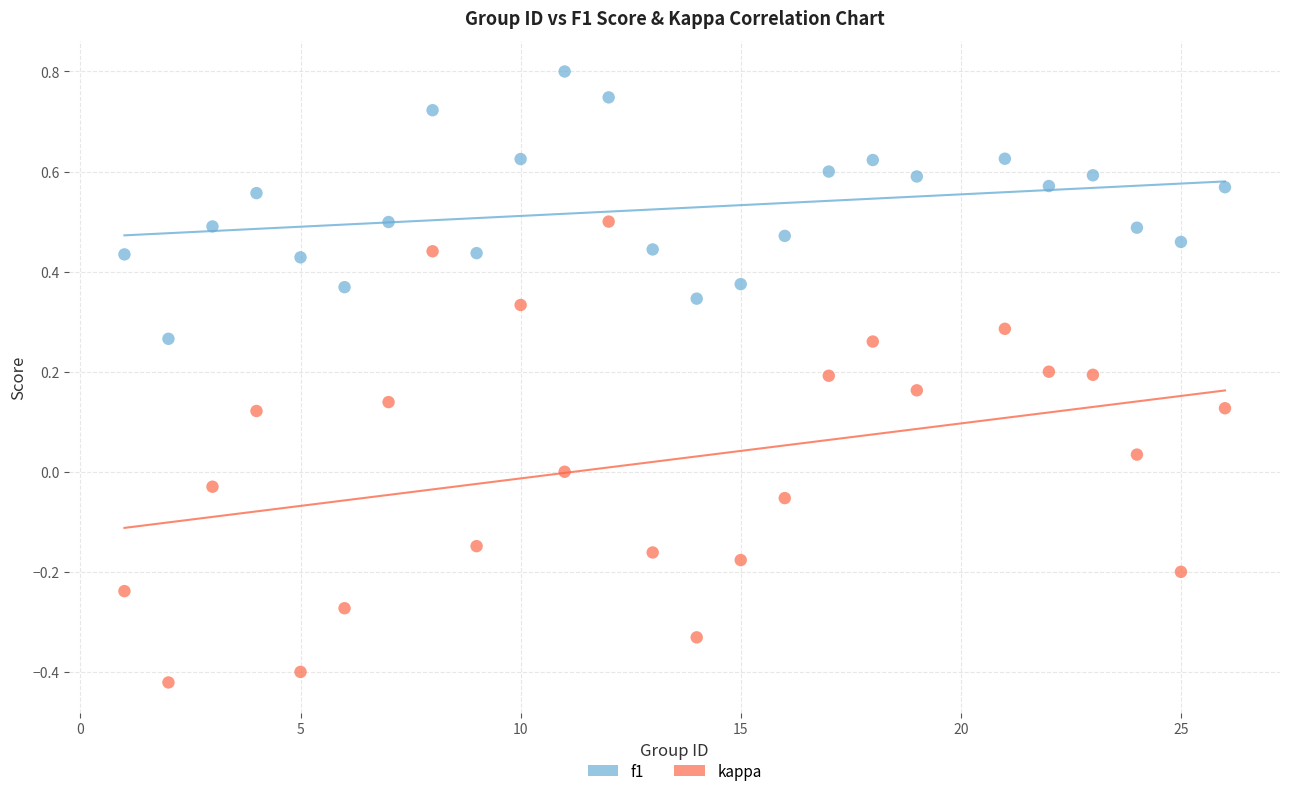

Which series reaches the minimum Y coordinate?

kappa